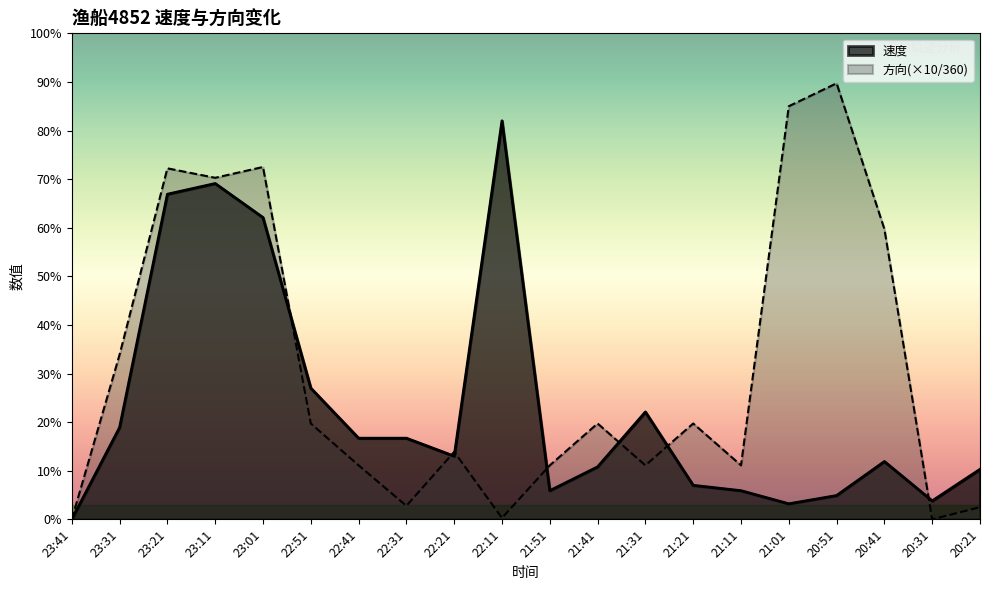

Rank the series at 21:41 from highest to lowest value.

方向(×10/360), 速度